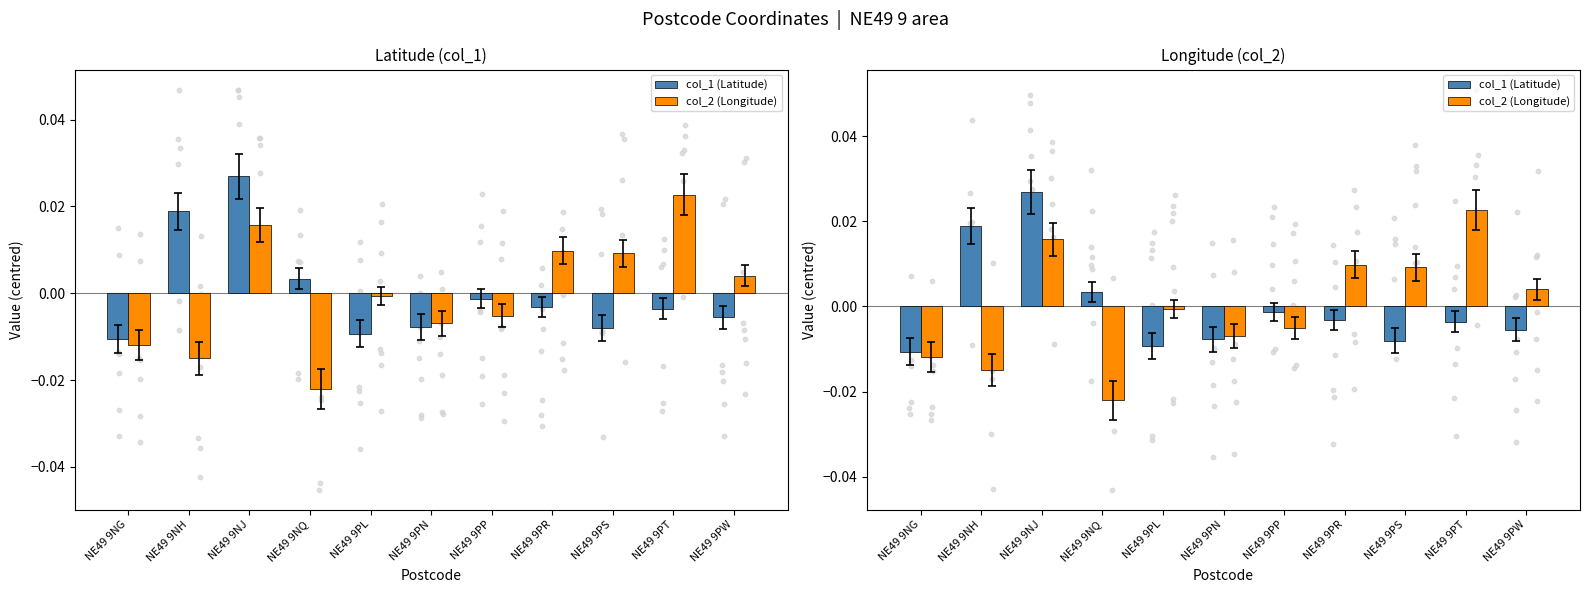

What are all the series names shown in the legend?

col_1 (Latitude), col_2 (Longitude)